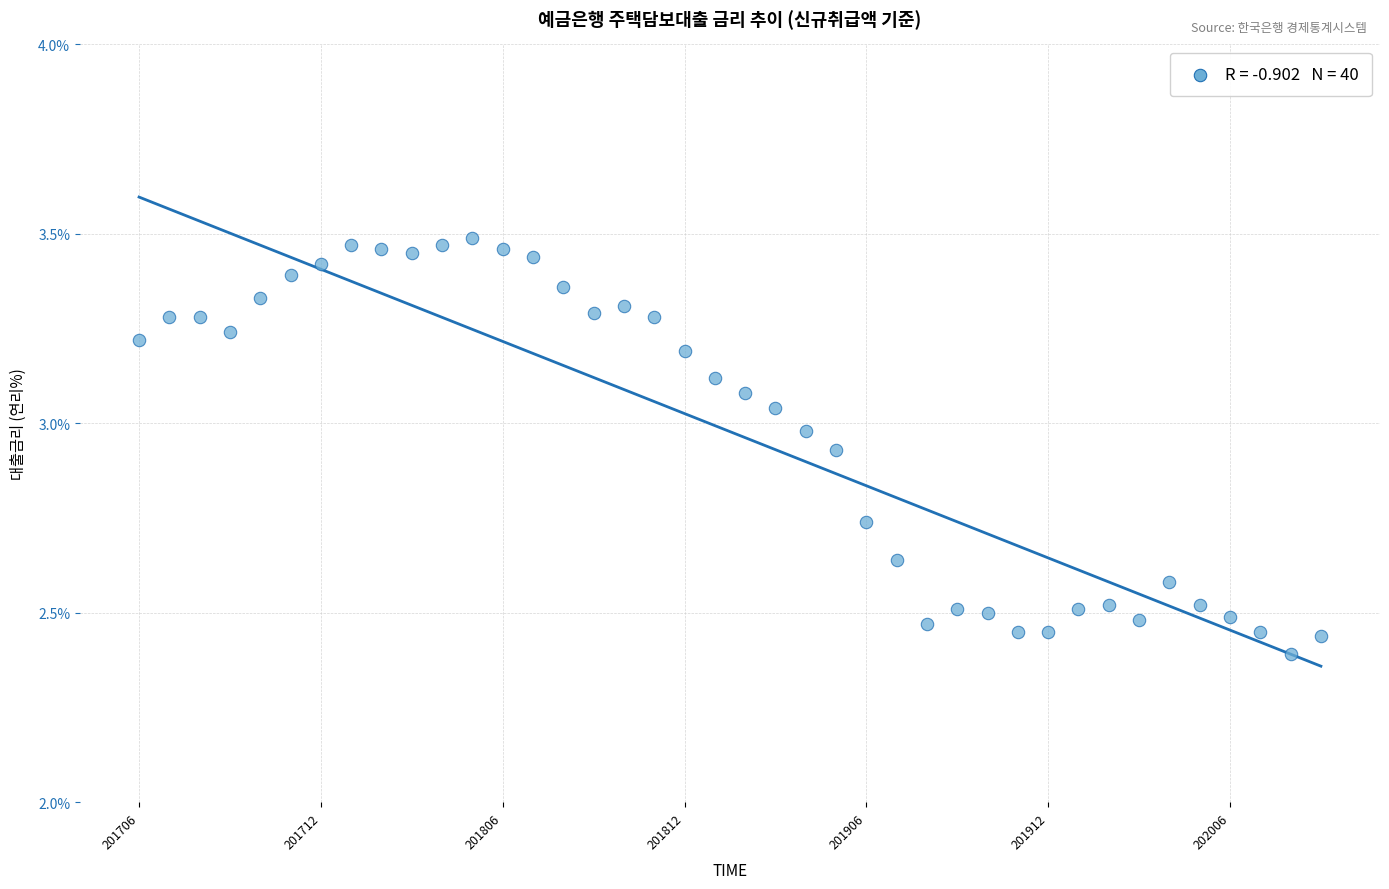

What is the range of Y values (max minus min)?

1.1